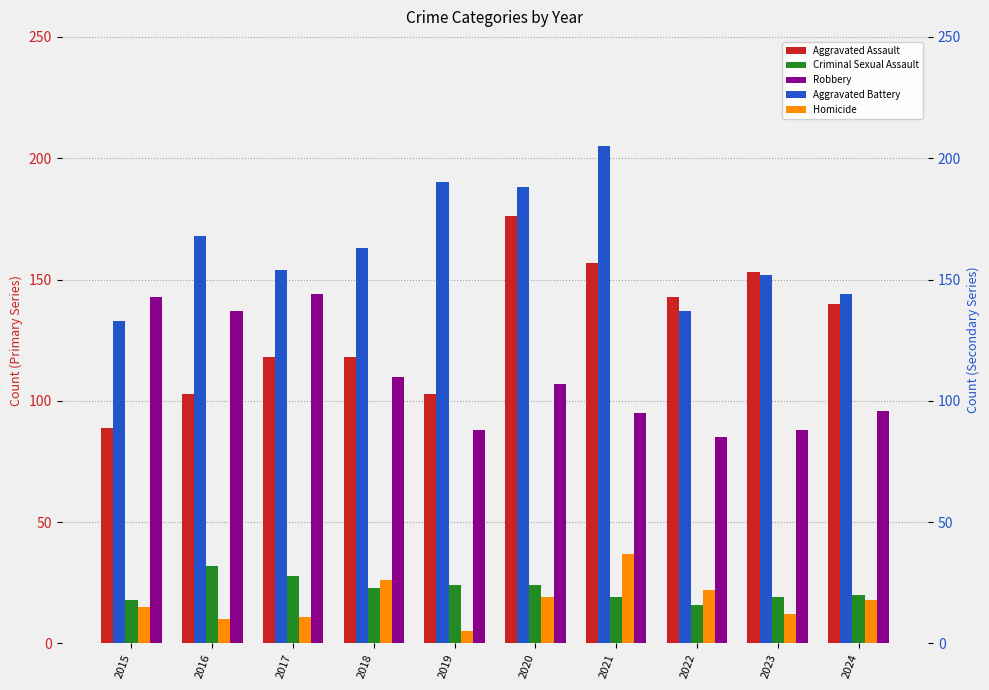

What is the sum of the Aggravated Battery values at 2022 and 2019?

327